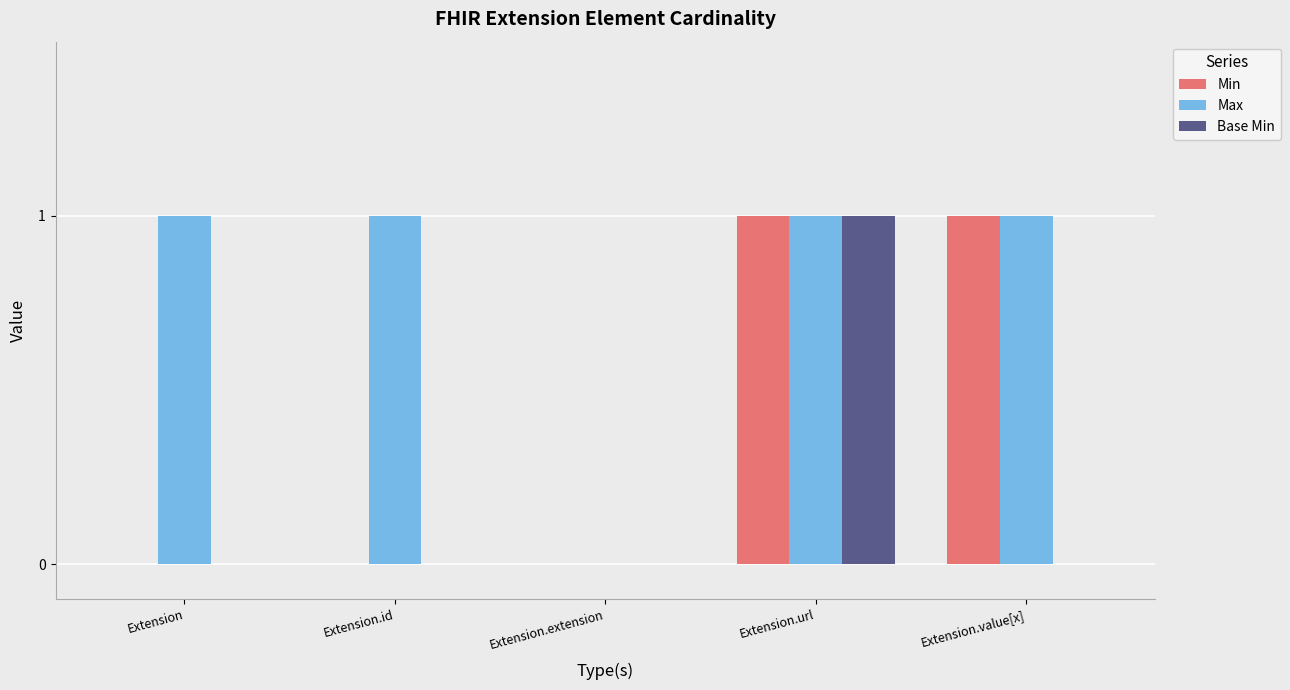

Is it true that Max equals 0 at Extension.extension?

True